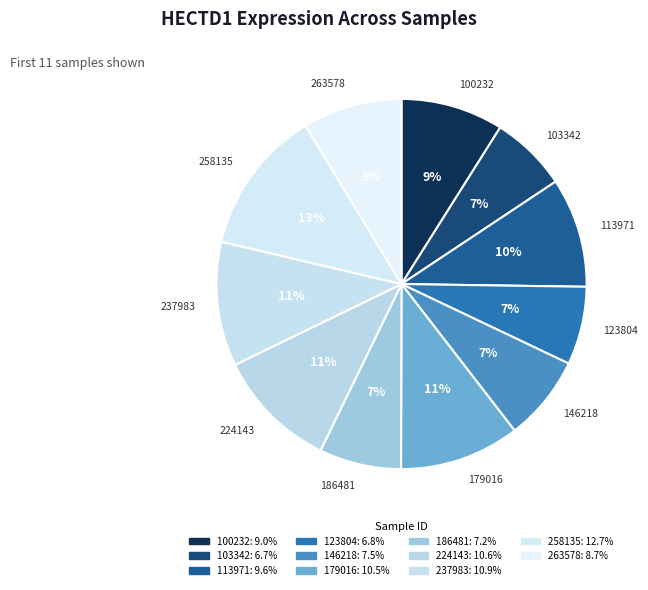

How many slices are in this pie chart?

11